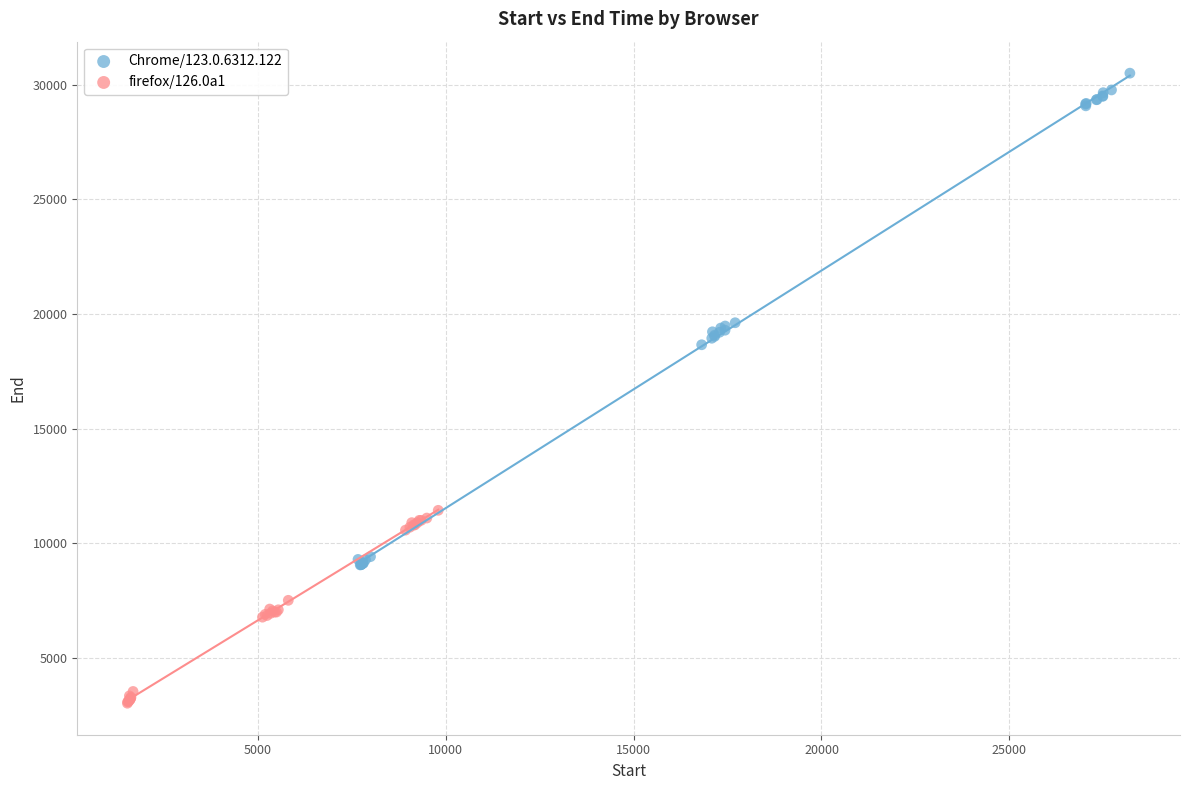

Which series has the widest spread of Y values?

Chrome/123.0.6312.122